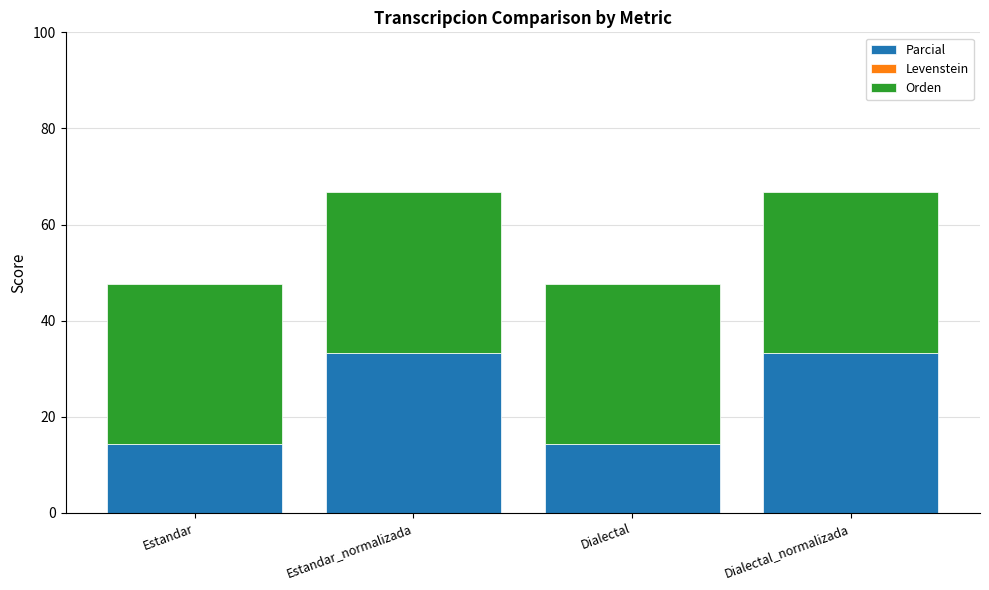

What is the minimum value for Parcial?

14.3